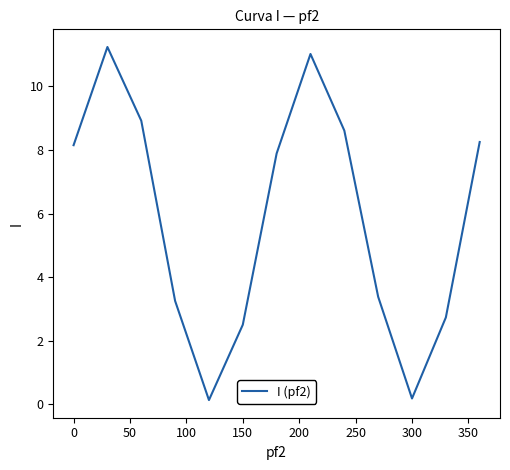

What is the smallest value displayed?

0.1